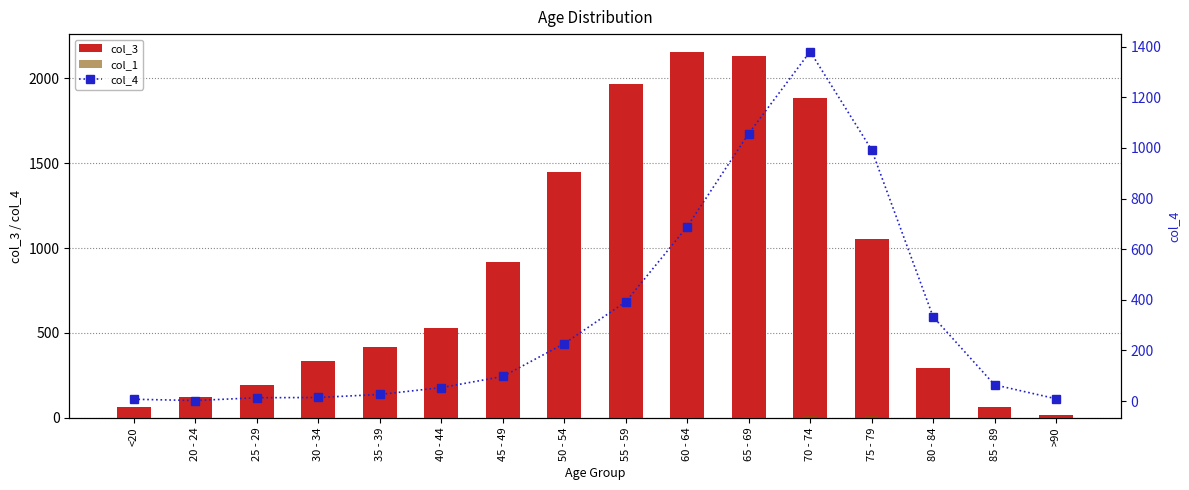

Reading left to right, transcribe all the data shown in this chart.

col_3: <20=62	20 - 24=121	25 - 29=196	30 - 34=333	35 - 39=420	40 - 44=530	45 - 49=915	50 - 54=1450	55 - 59=1965	60 - 64=2151	65 - 69=2130	70 - 74=1882	75 - 79=1053	80 - 84=296	85 - 89=62	>90=15
col_1: <20=0	20 - 24=1	25 - 29=0	30 - 34=2	35 - 39=1	40 - 44=1	45 - 49=1	50 - 54=3	55 - 59=6	60 - 64=8	65 - 69=6	70 - 74=14	75 - 79=12	80 - 84=4	85 - 89=1	>90=0
col_4: <20=7	20 - 24=2	25 - 29=13	30 - 34=14	35 - 39=26	40 - 44=53	45 - 49=97	50 - 54=227	55 - 59=392	60 - 64=689	65 - 69=1057	70 - 74=1381	75 - 79=993	80 - 84=333	85 - 89=64	>90=9